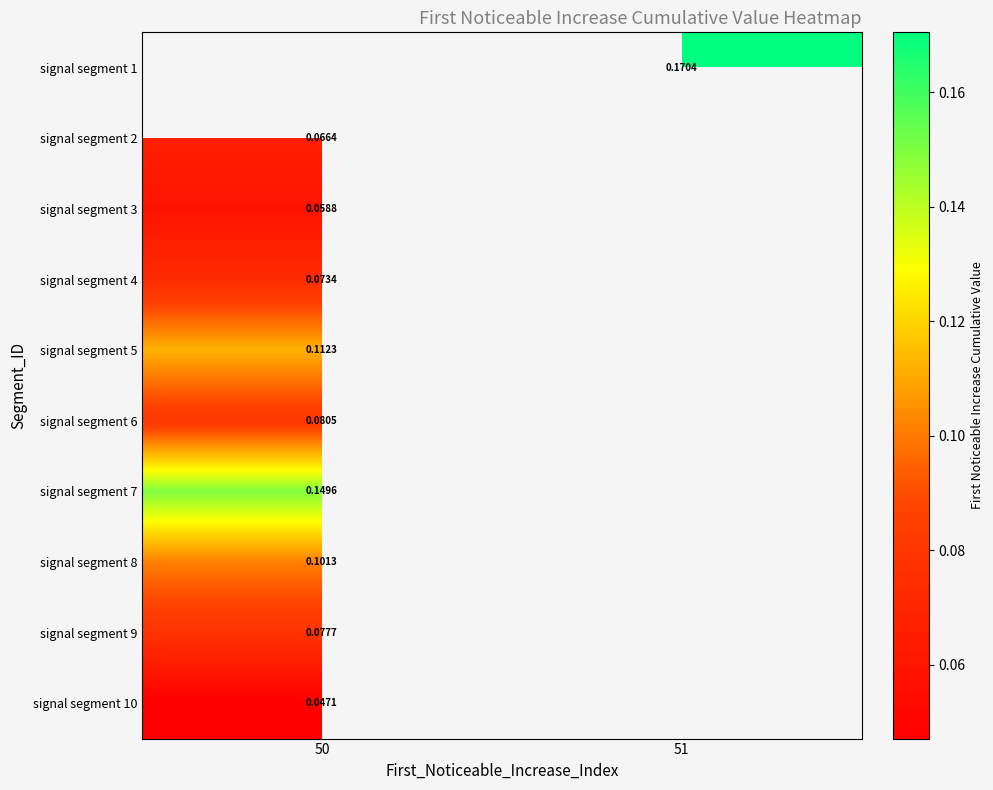

Which series has the largest range (max minus min)?

signal segment 2